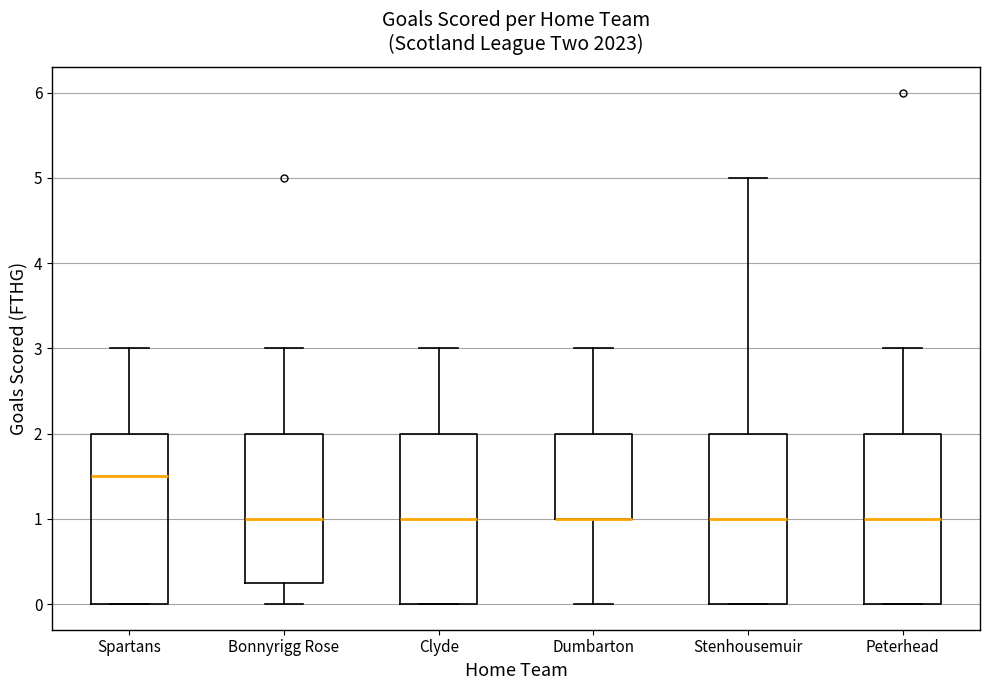

Where is the upper edge of the box for Bonnyrigg Rose on the y-axis? The values are not printed on the chart, so give them approximately, as read against the axis.

2.0